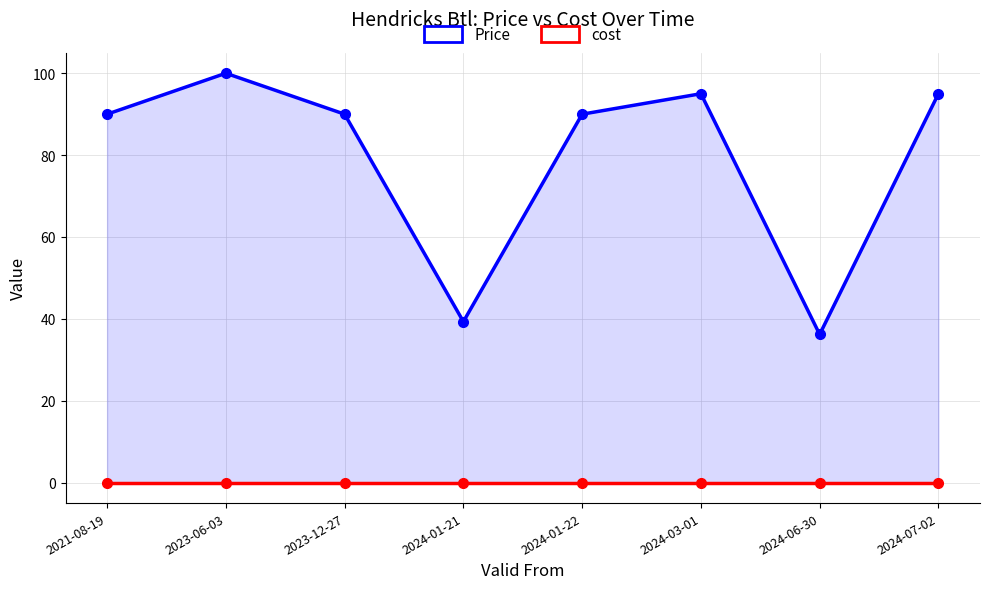

How many lines are shown in the chart?

2